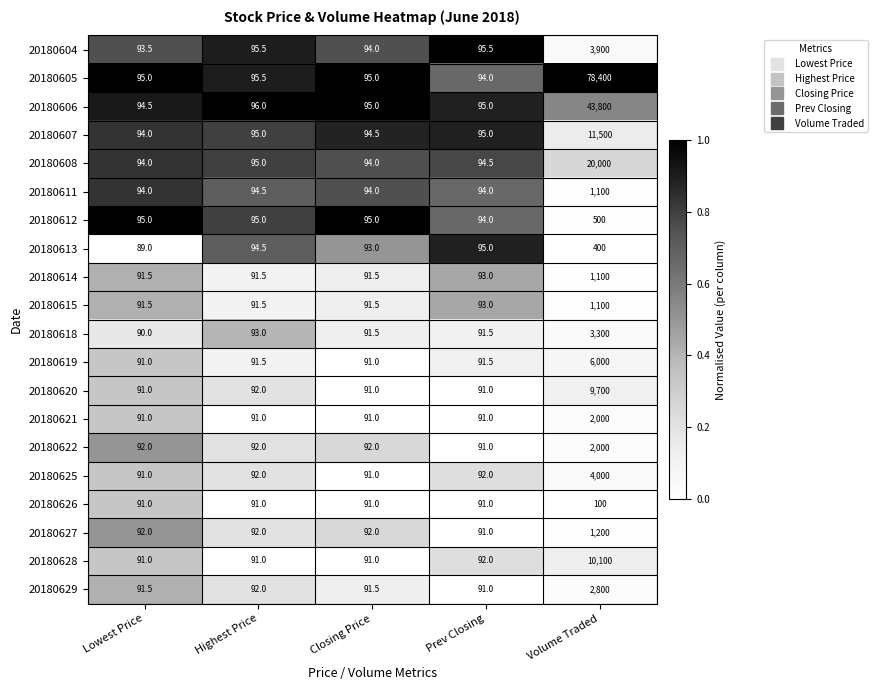

What is the difference between the 20180612 values at Highest Price and Volume Traded?

405.0